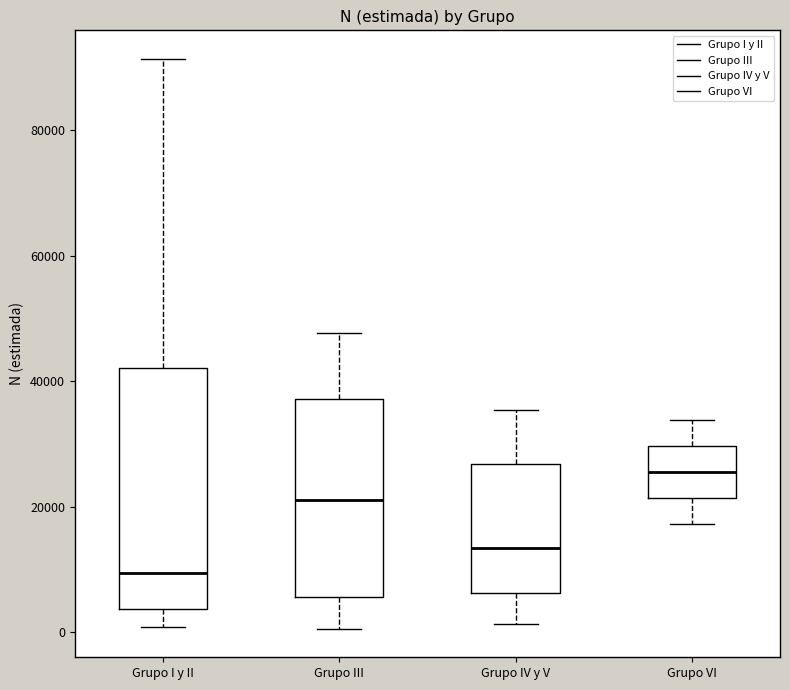

Where does the lower whisker of the box for Grupo III end on the y-axis? The values are not printed on the chart, so give them approximately, as read against the axis.

0